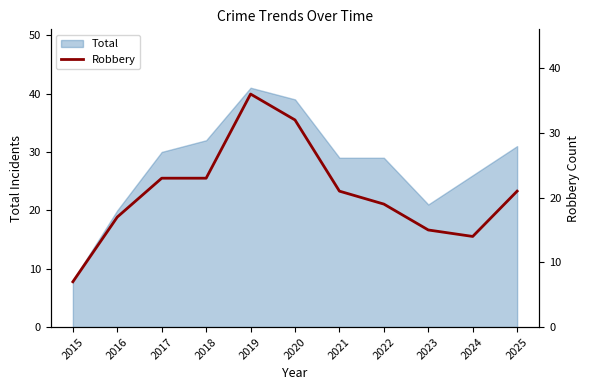

Reading left to right, extract all data points from this chart.

7	17	23	23	36	32	21	19	15	14	21